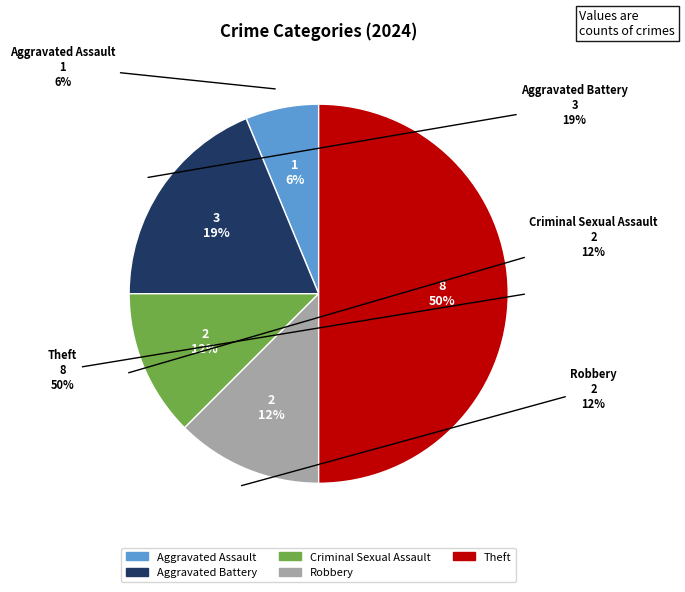

To the nearest percent, what portion does Robbery represent?

12%